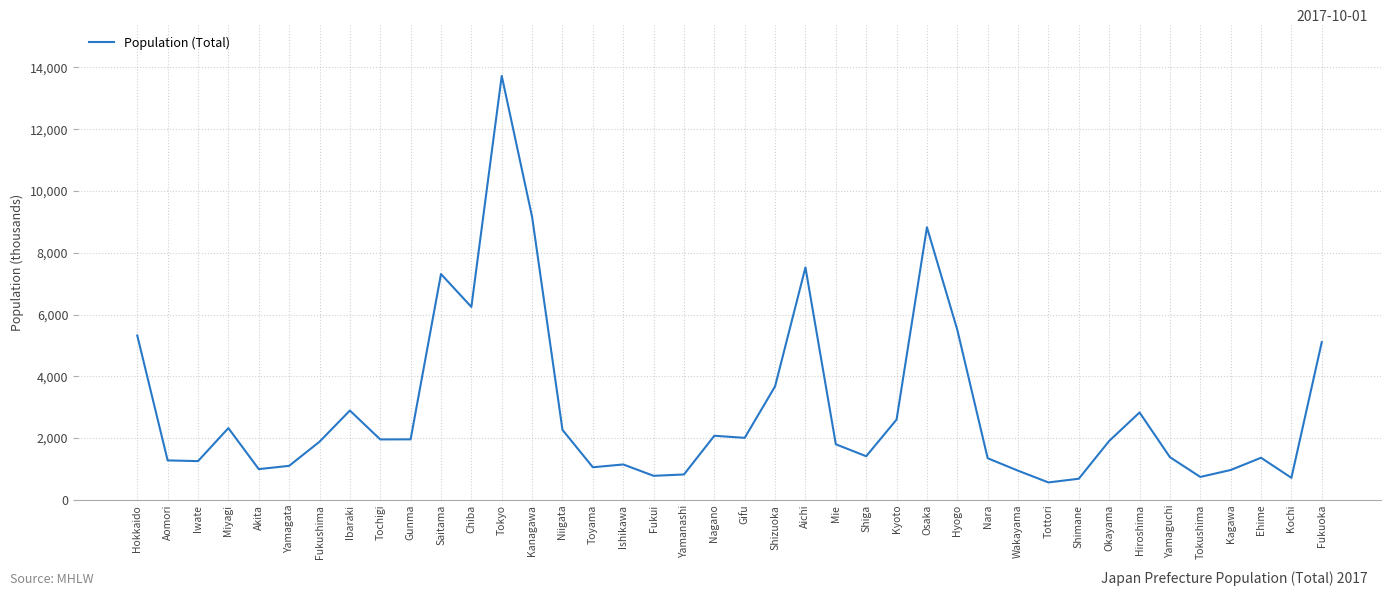

What is the greatest value displayed?

13724